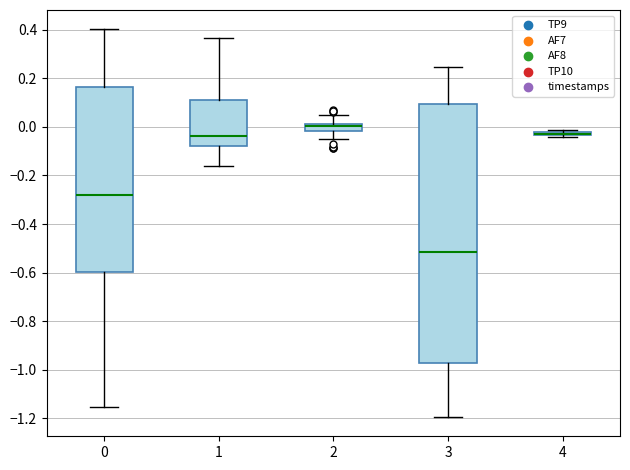

Where is the upper edge of the box at x = 2 on the y-axis? The values are not printed on the chart, so give them approximately, as read against the axis.

0.02